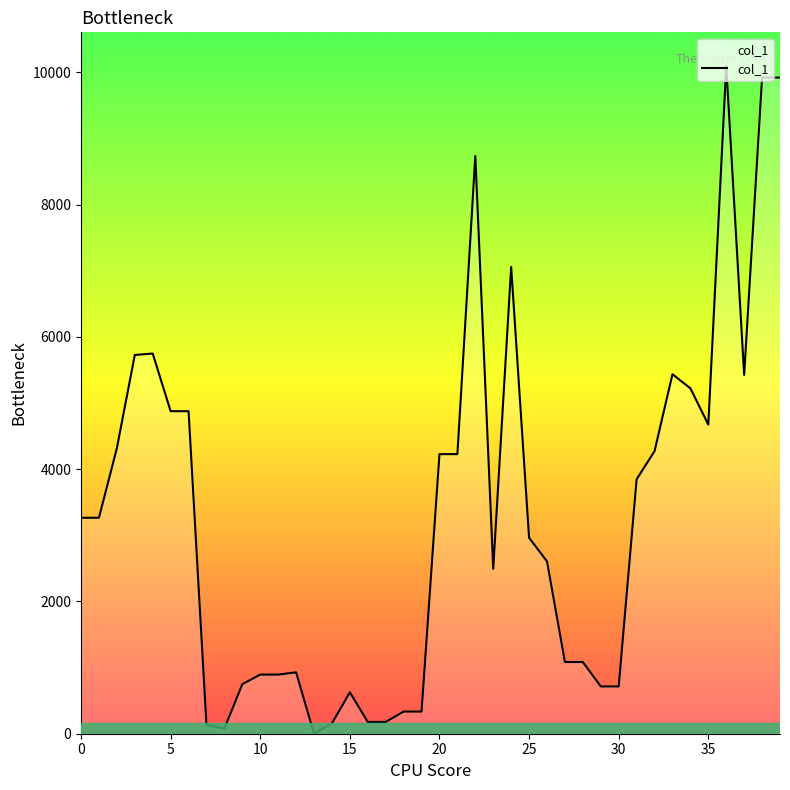

What is the greatest value displayed?

10099